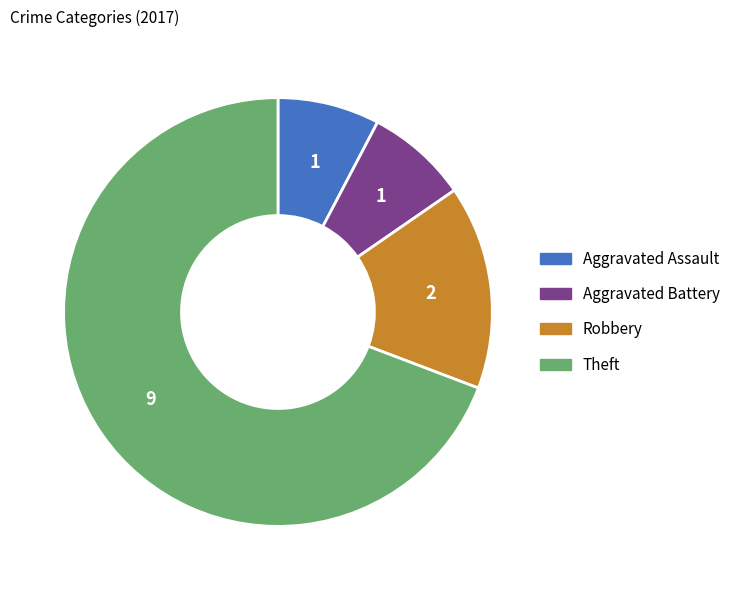

Does any single category account for the majority?

Yes